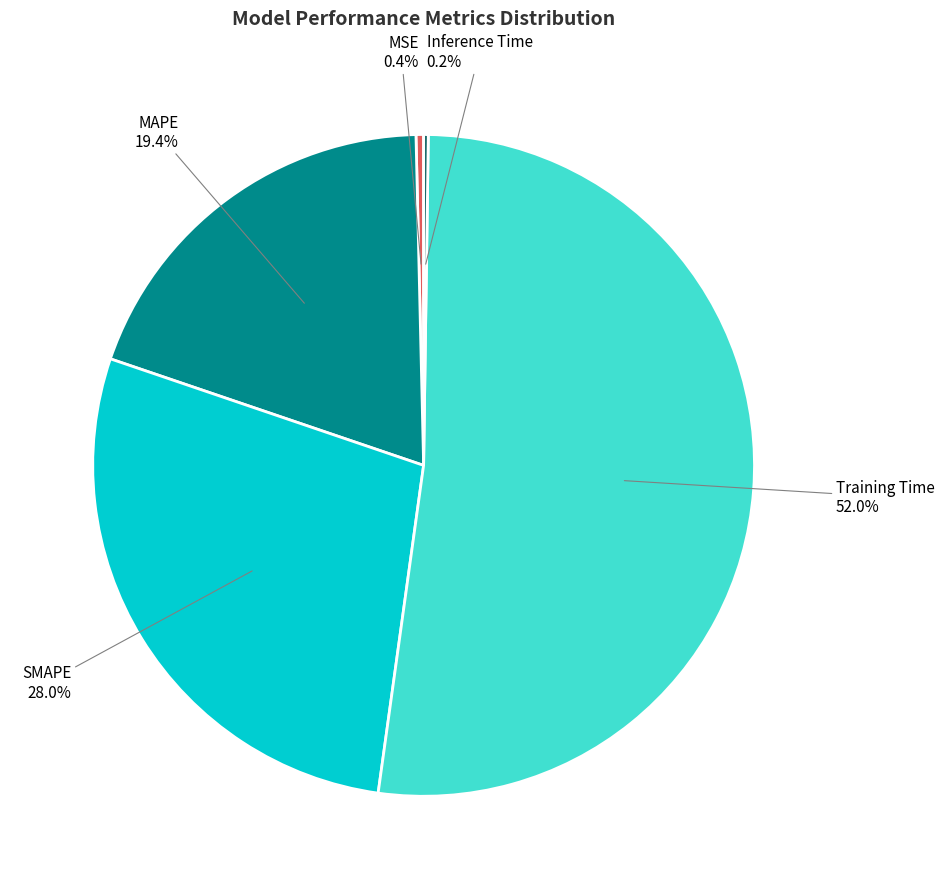

What is the largest slice in the pie chart?

Training Time